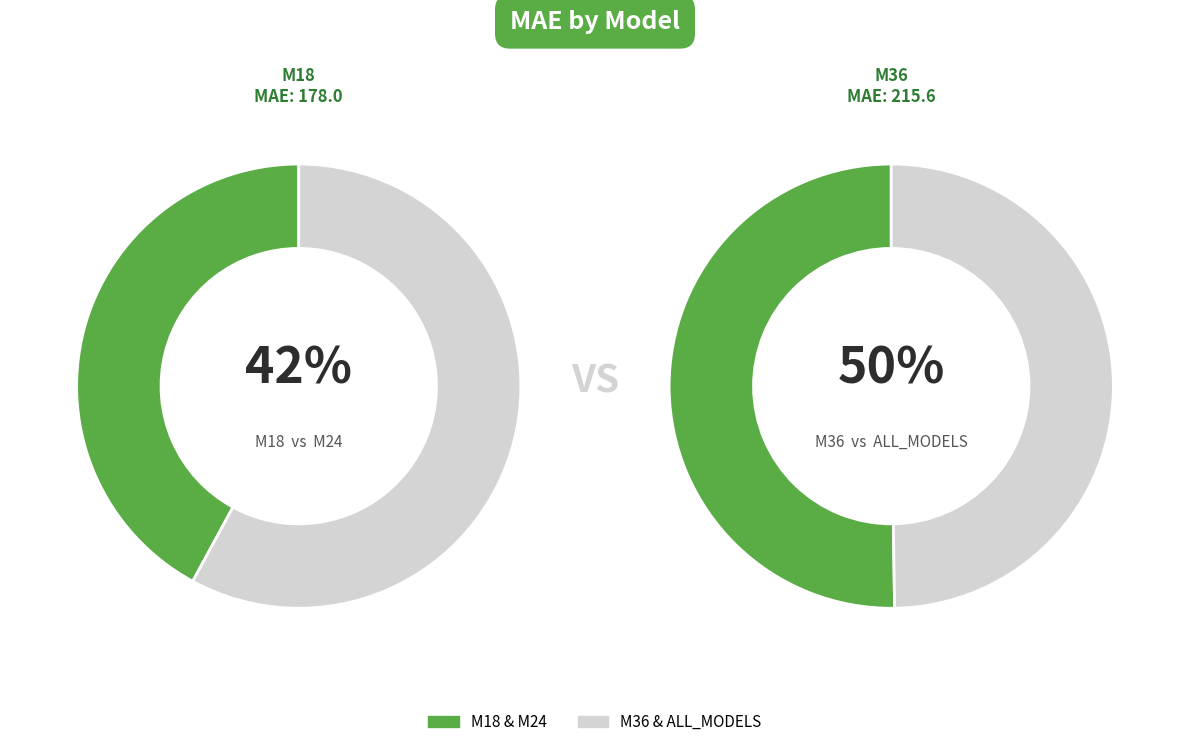

What is the change in value from M18 to ALL_MODELS?

+35.6